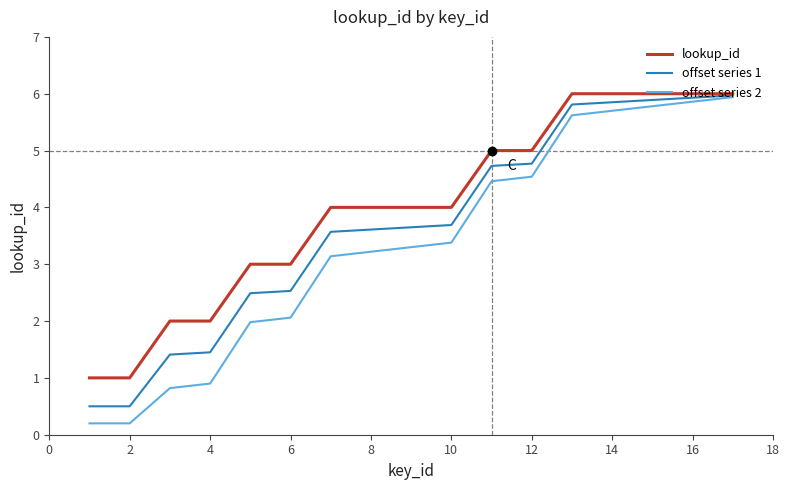

Which series has the largest total across all categories?

lookup_id